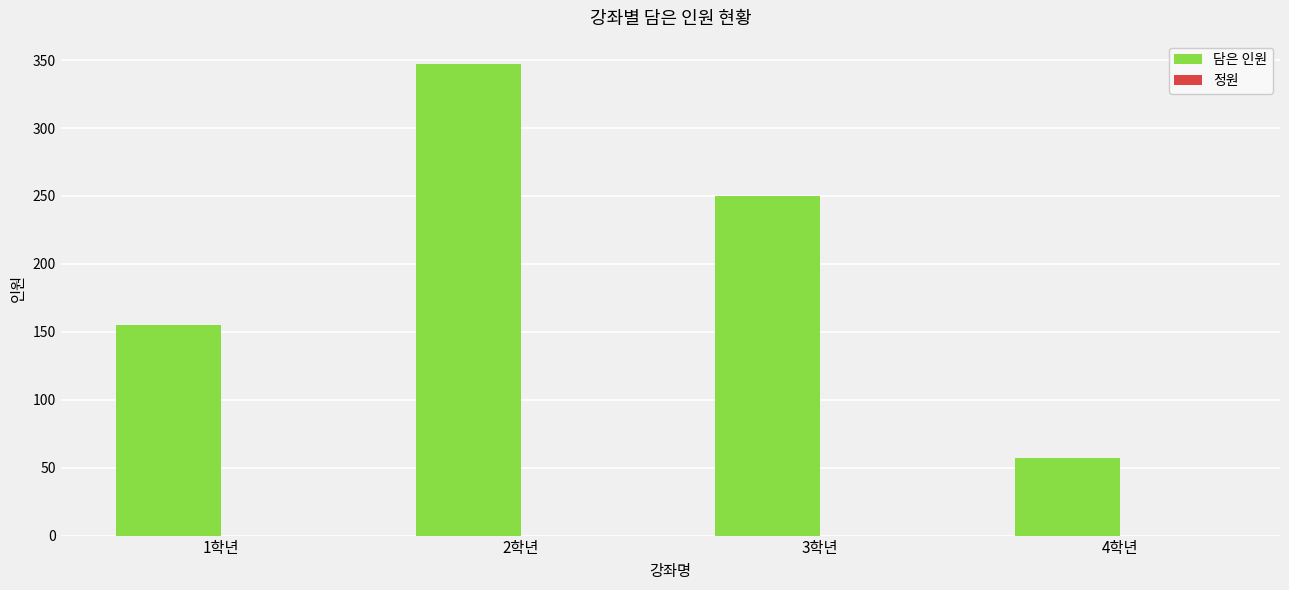

List the labels in order of value, largest first.

2학년, 3학년, 1학년, 4학년